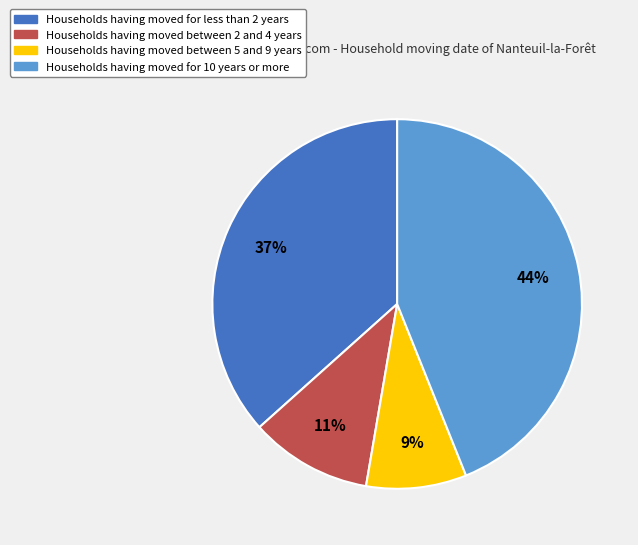

To the nearest percent, what is the average slice percentage?

25%